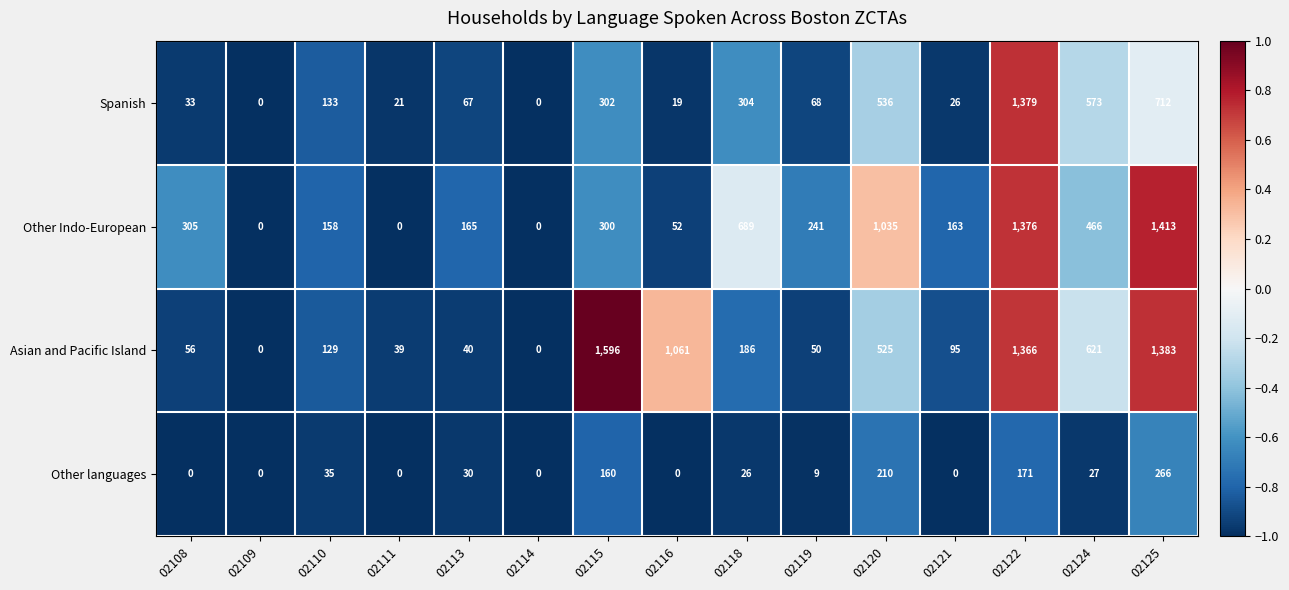

The Other Indo-European series shows 165 at 02113. True or false?

True